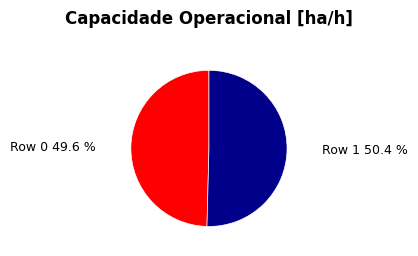

Which category has the biggest portion of the pie?

Row 1